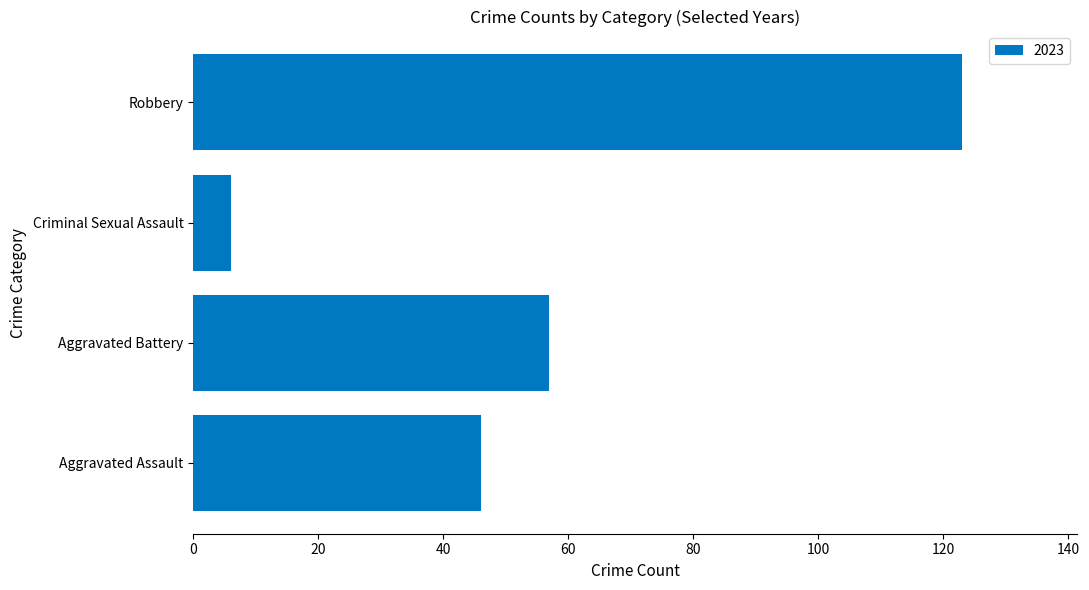

The chart shows a value of 34 at Aggravated Battery. True or false?

False